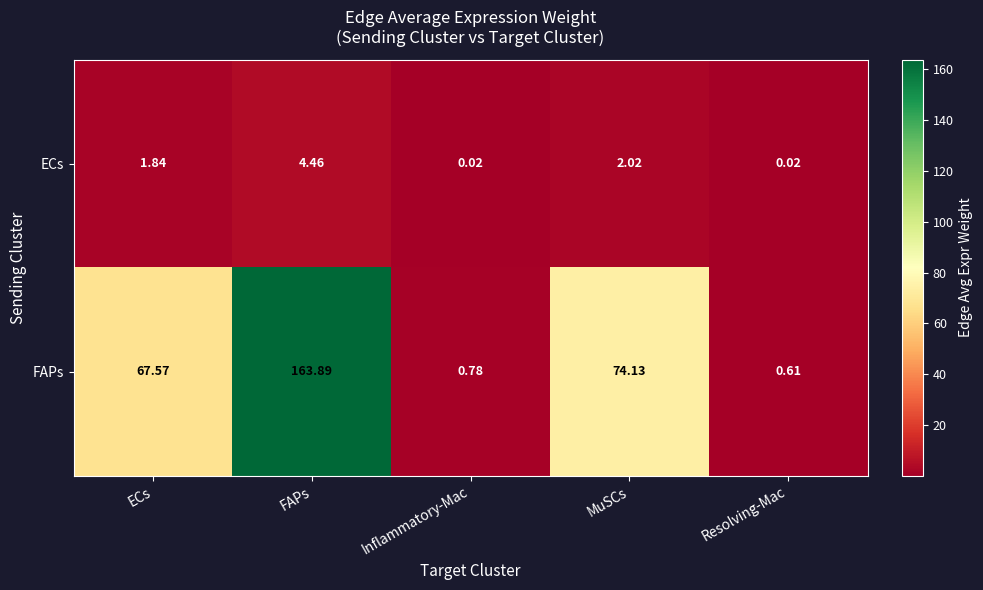

At which category does the chart reach its peak across all series?

FAPs